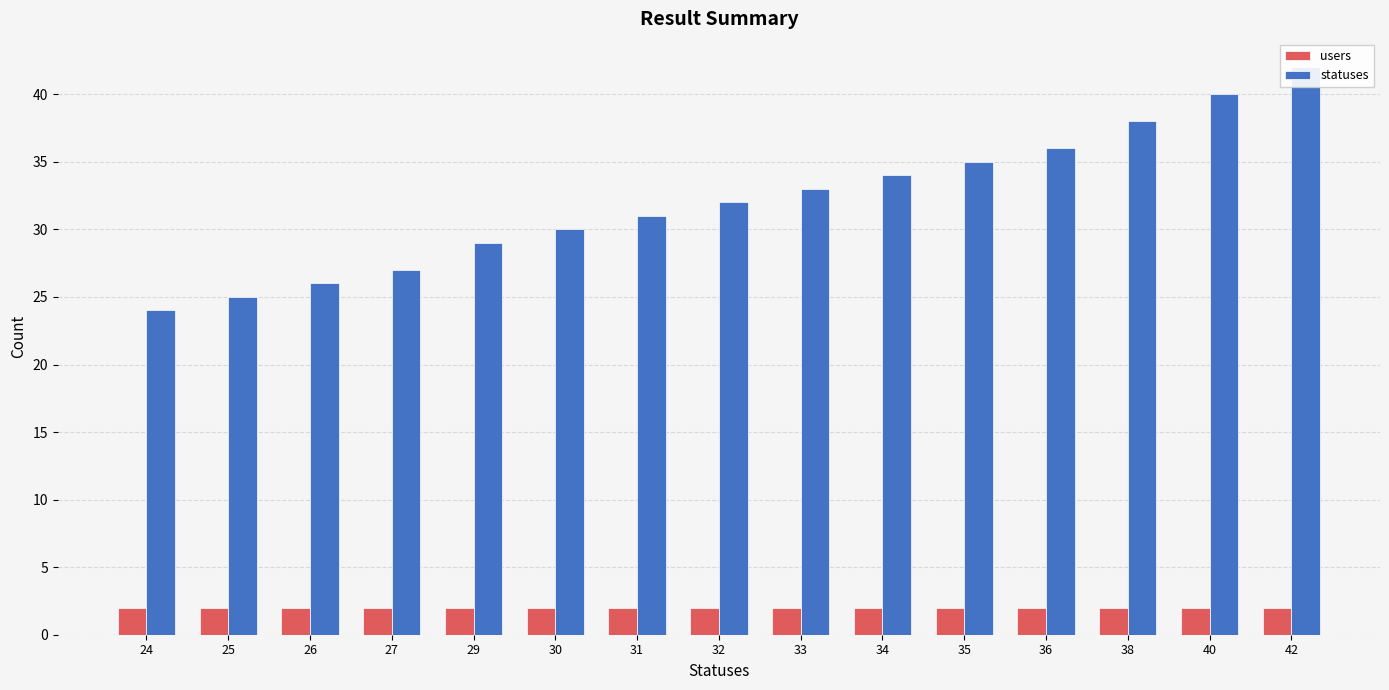

True or false: users has a value of 2 at 34.

True